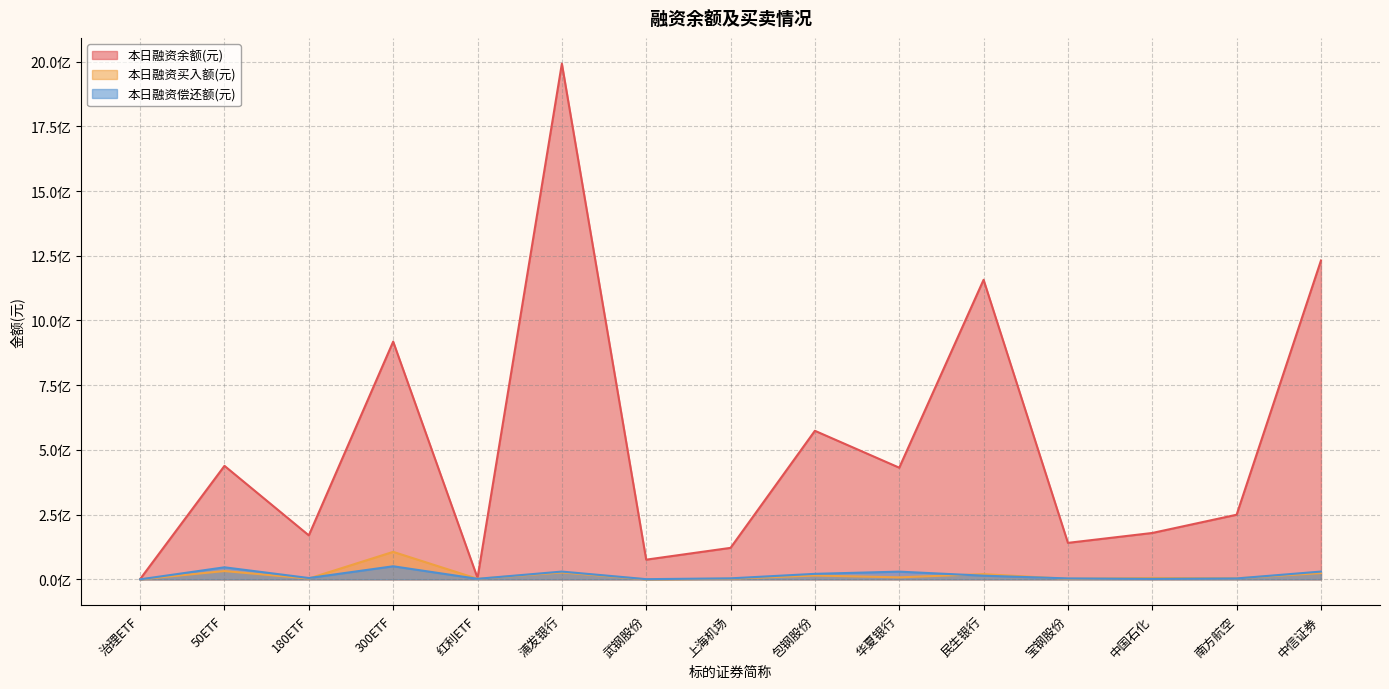

At which category does the chart reach its minimum across all series?

武钢股份